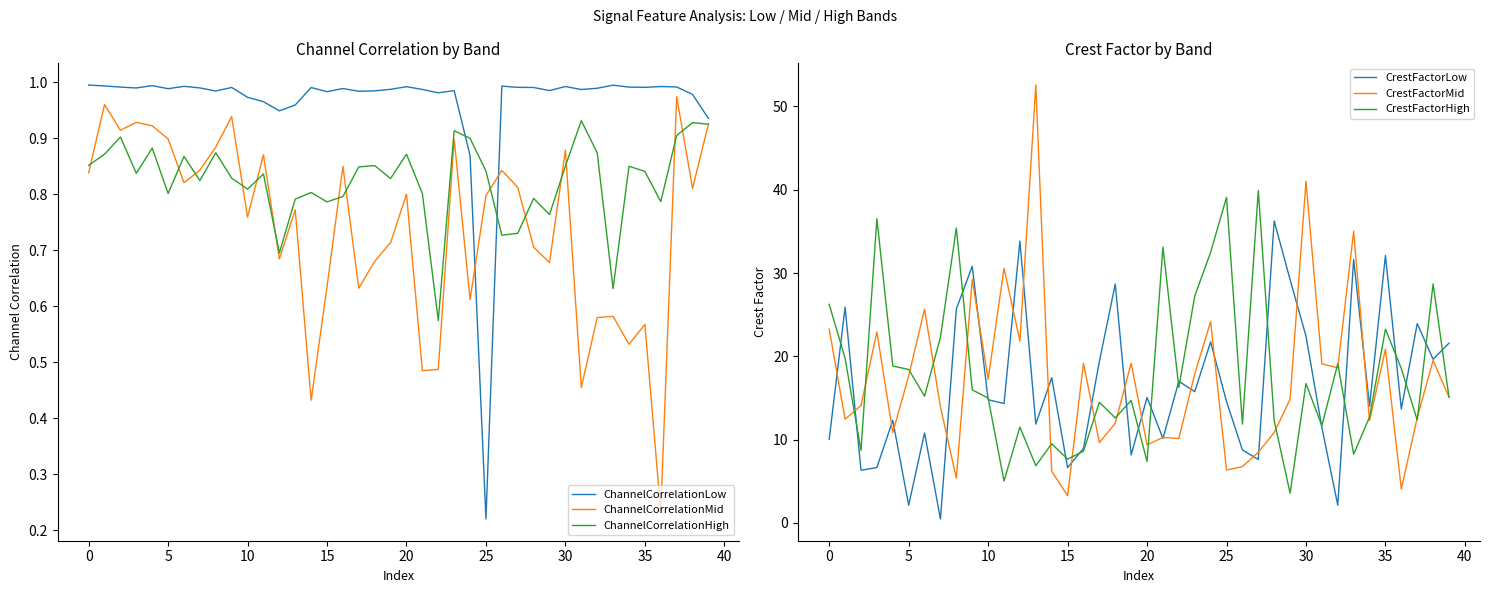

Does the chart display data point markers on the line(s)?

No